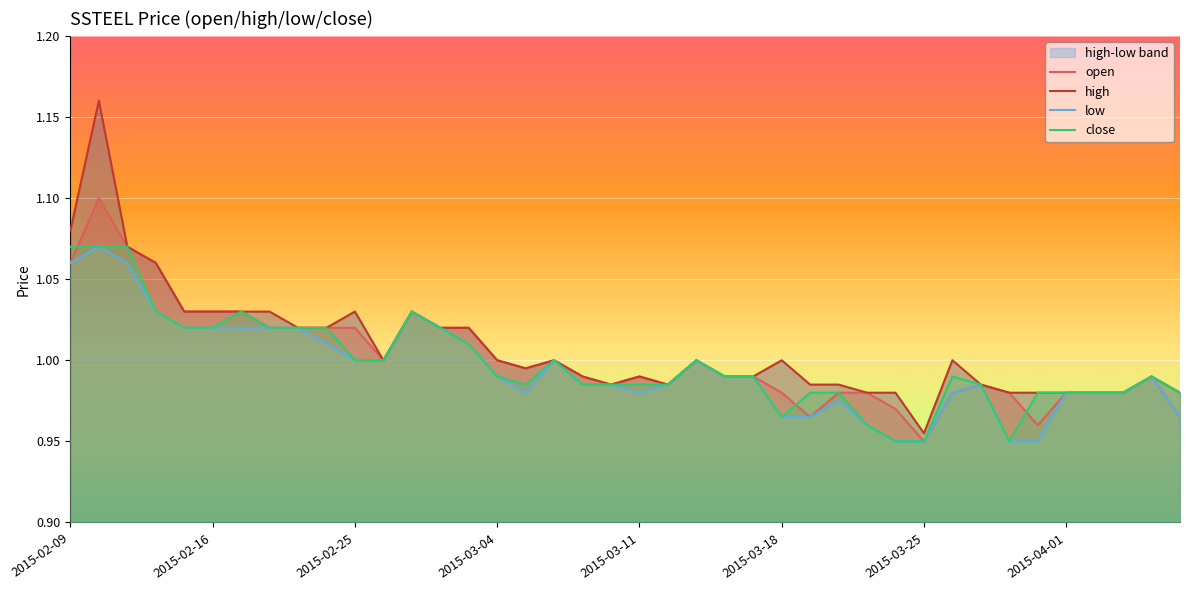

What position from the right is 2015-03-06?

23